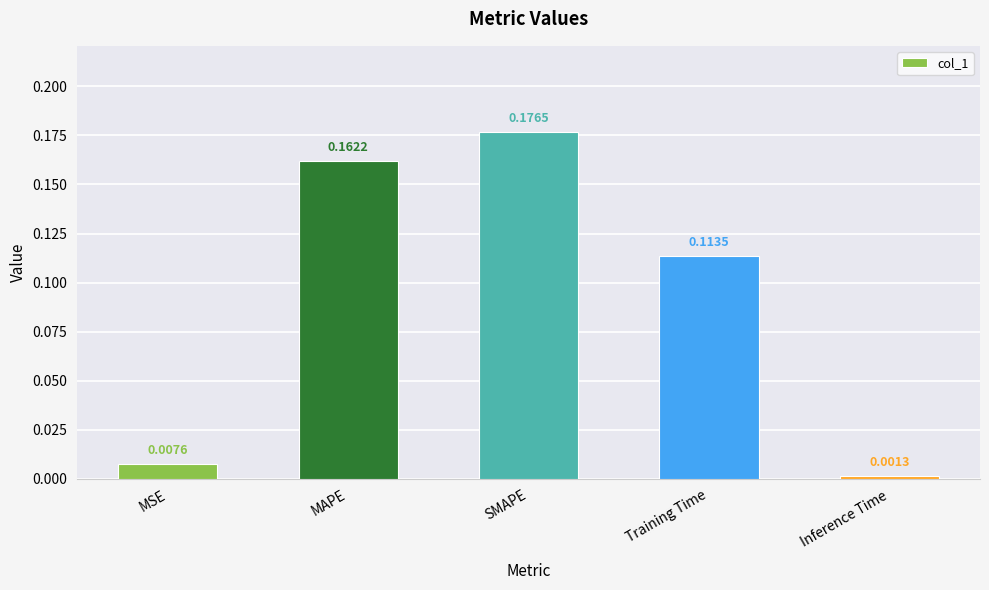

Which category has the lowest value across all series?

Inference Time